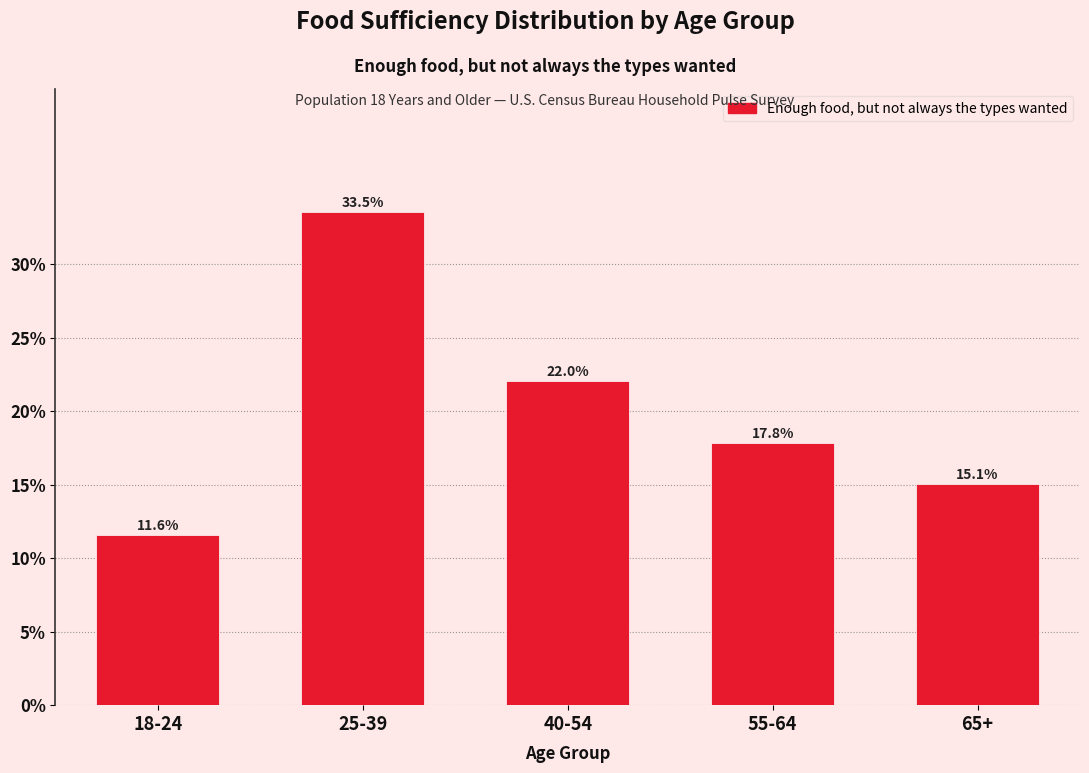

Reading right to left, extract all data points from this chart.

65+=15.1	55-64=17.8	40-54=22.0	25-39=33.5	18-24=11.6